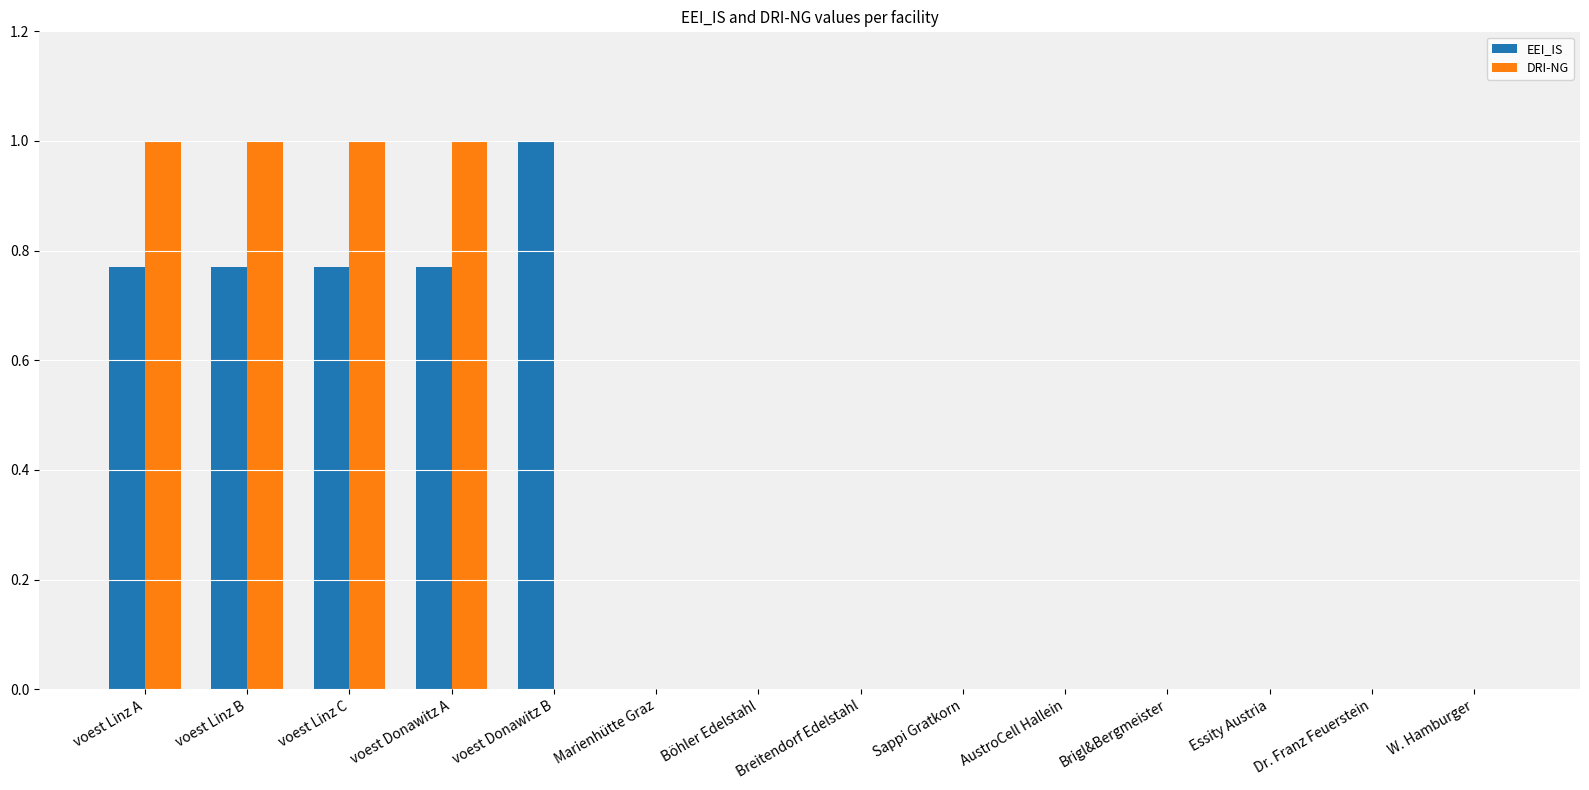

Count the number of categories in the chart.

14